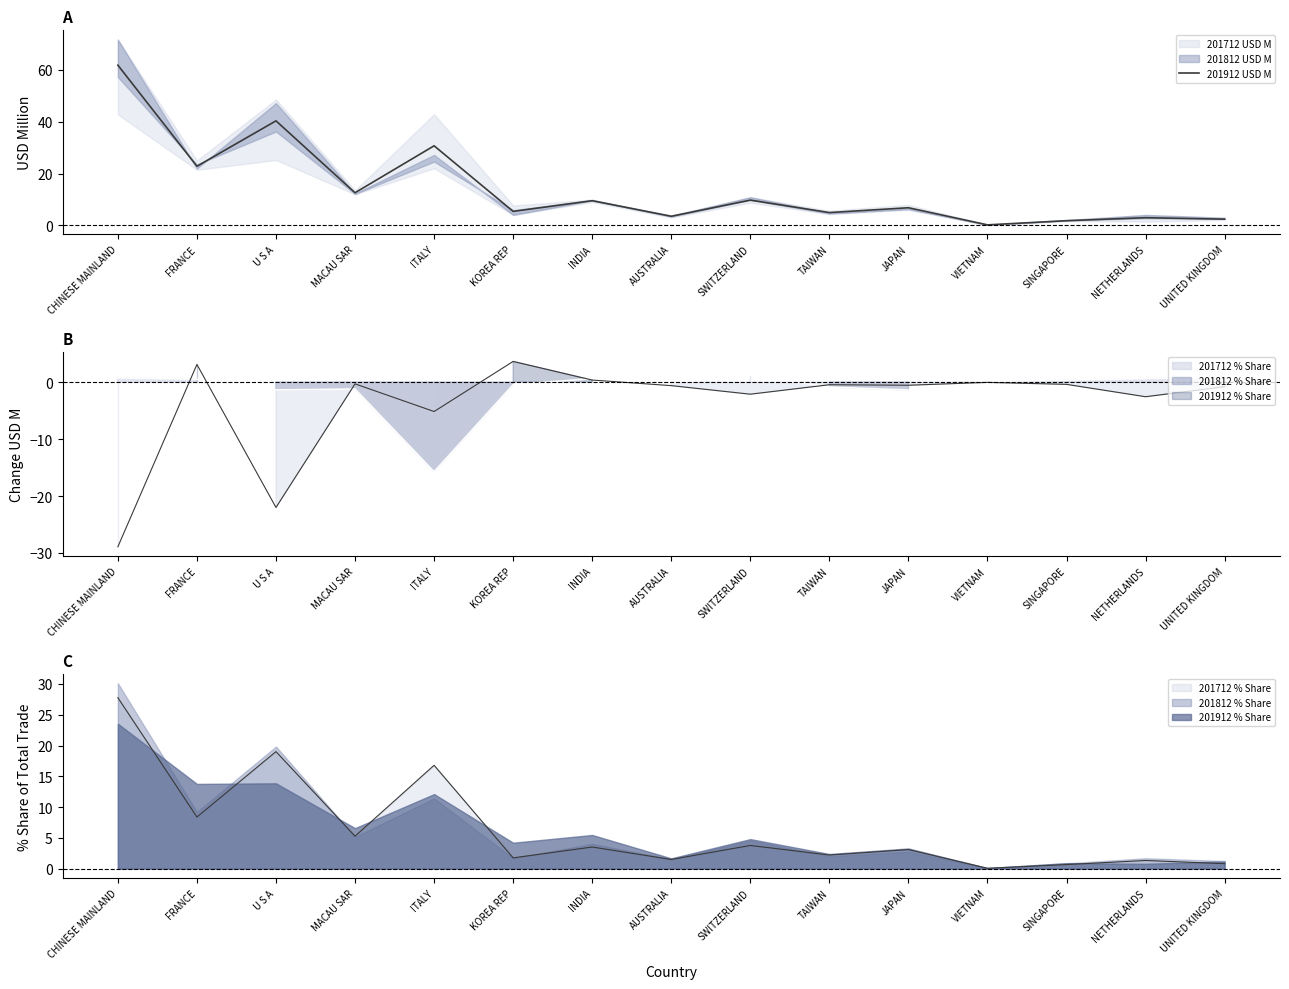

What is the difference between the maximum and minimum values?

61.7